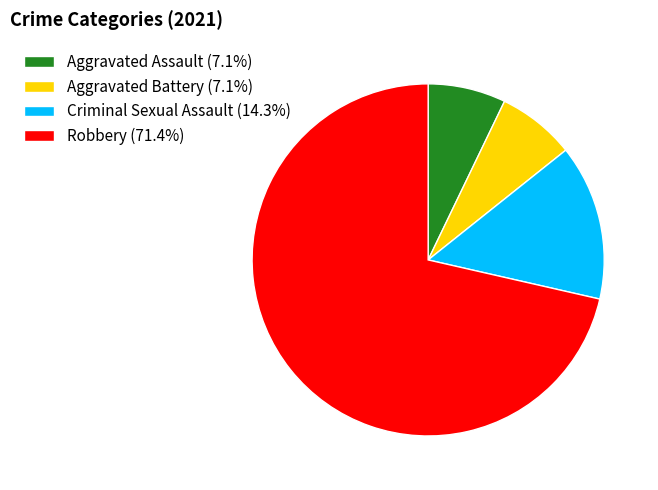

Does any single category account for the majority?

Yes